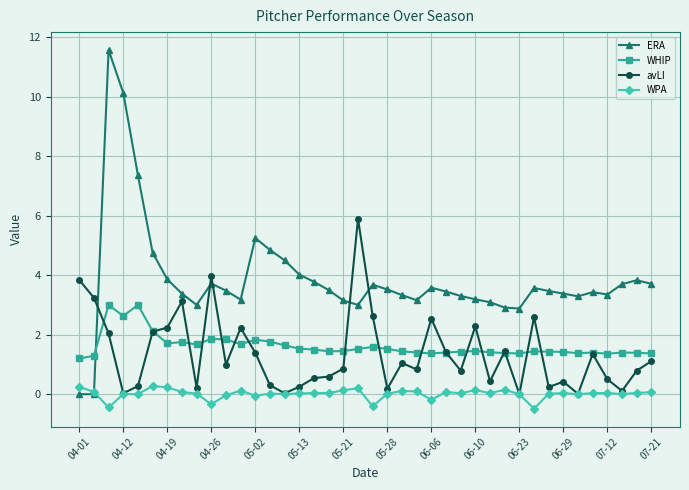

Which series has the largest total across all categories?

ERA